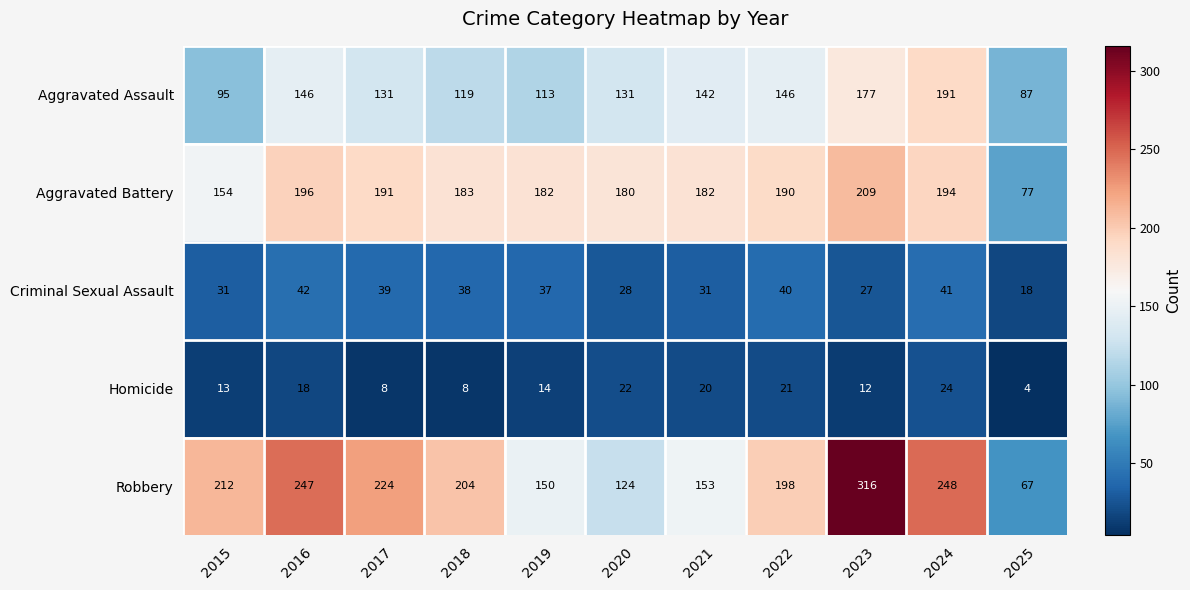

How many series are shown in this chart?

5